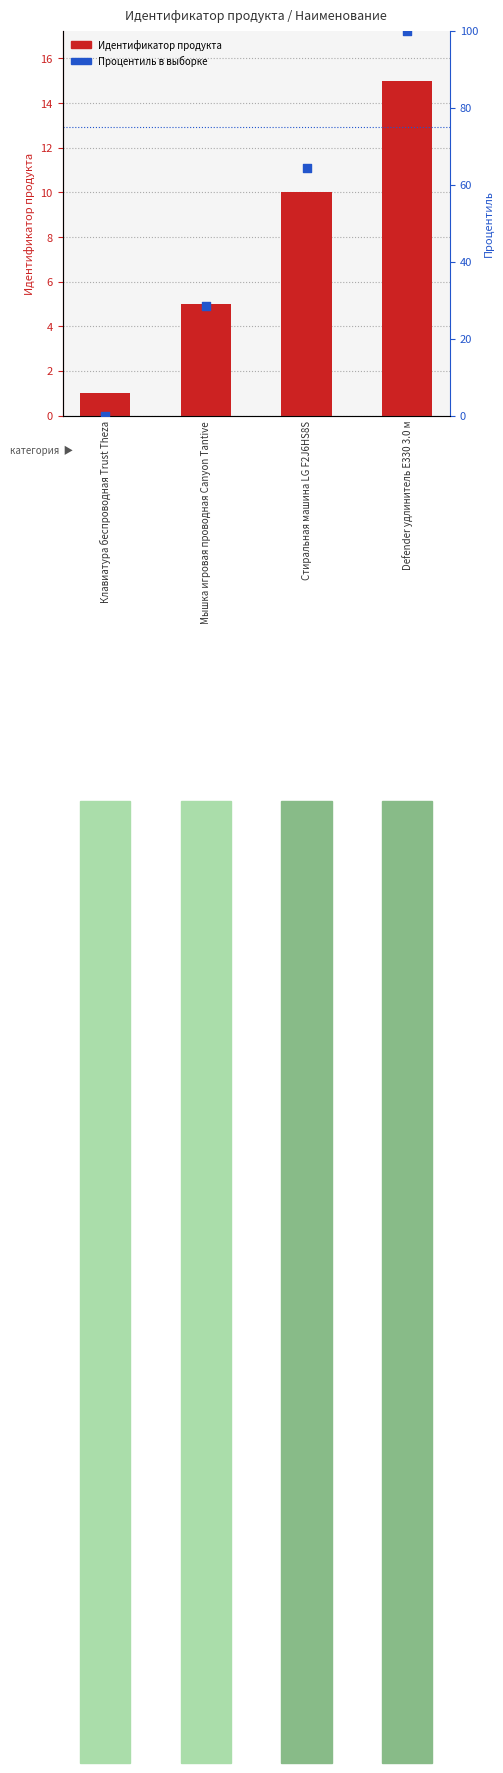

Which series has the largest total across all categories?

Процентиль в выборке